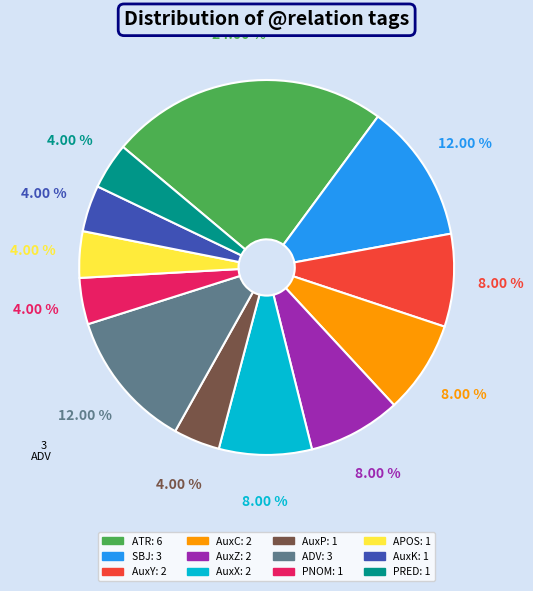

Is there any slice that represents more than half of the pie?

No